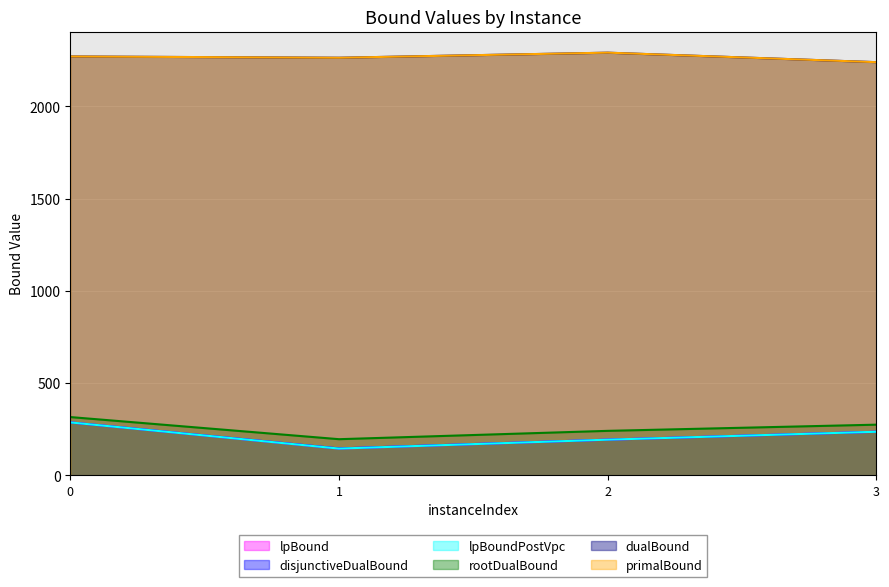

What is the total value across all series at 2?

5402.4